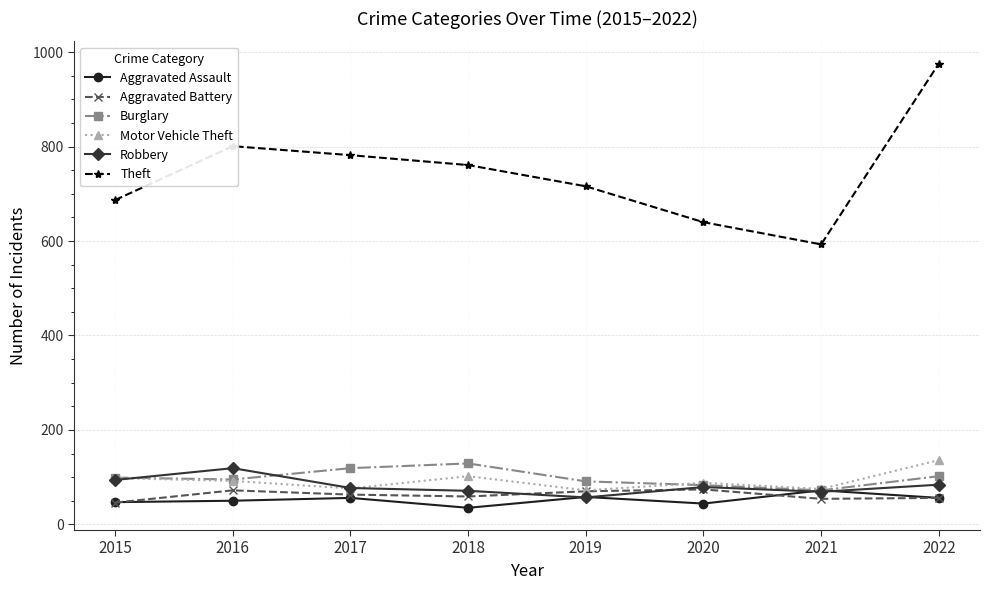

True or false: Theft has more than 1 interior local peaks.

False